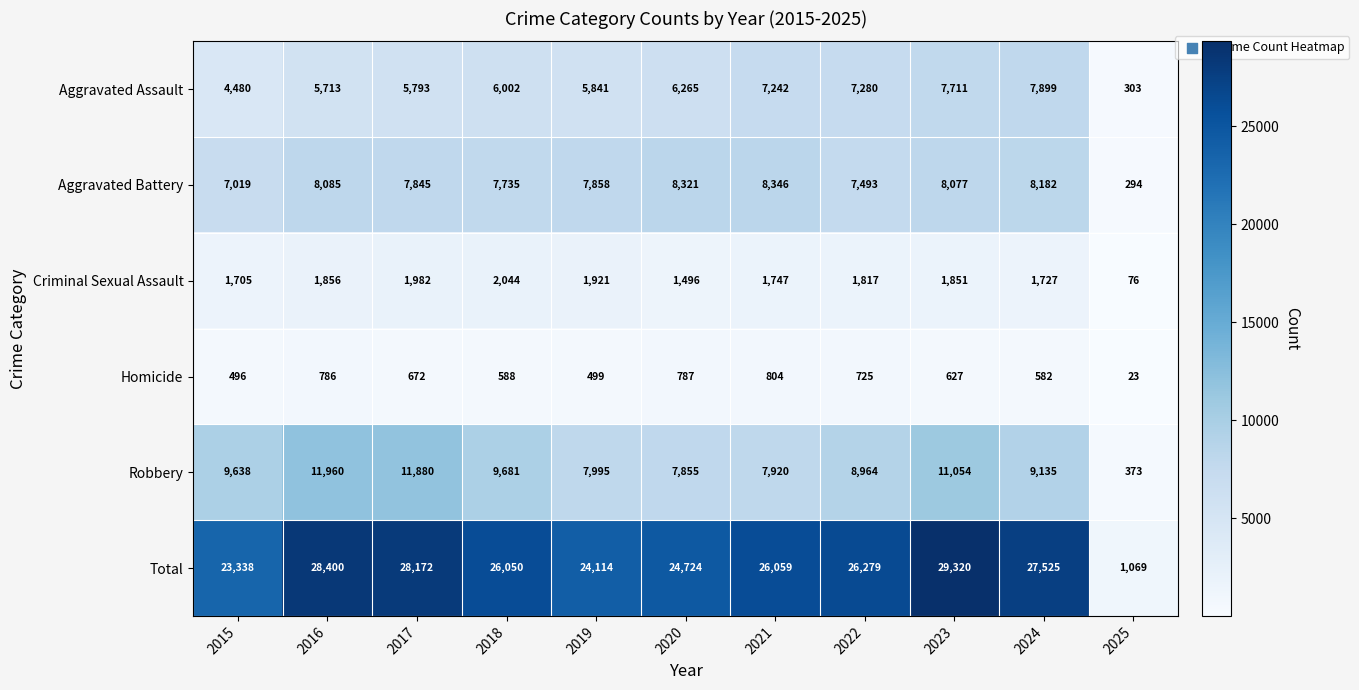

Read the Aggravated Battery value at 2016, to the nearest 100.

8100